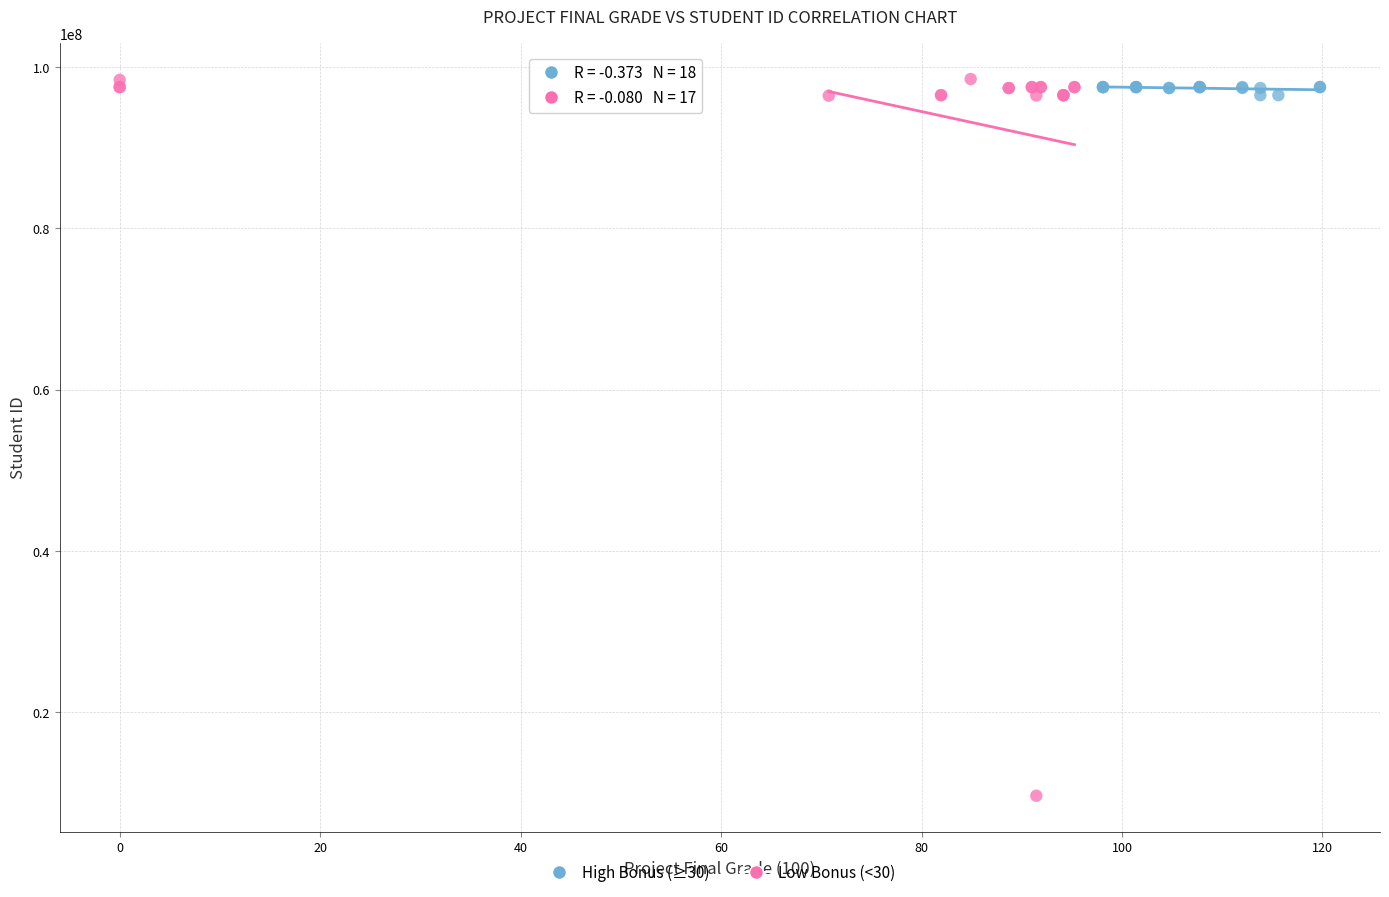

What are all the series names shown in the legend?

High Bonus (≥30), Low Bonus (<30)